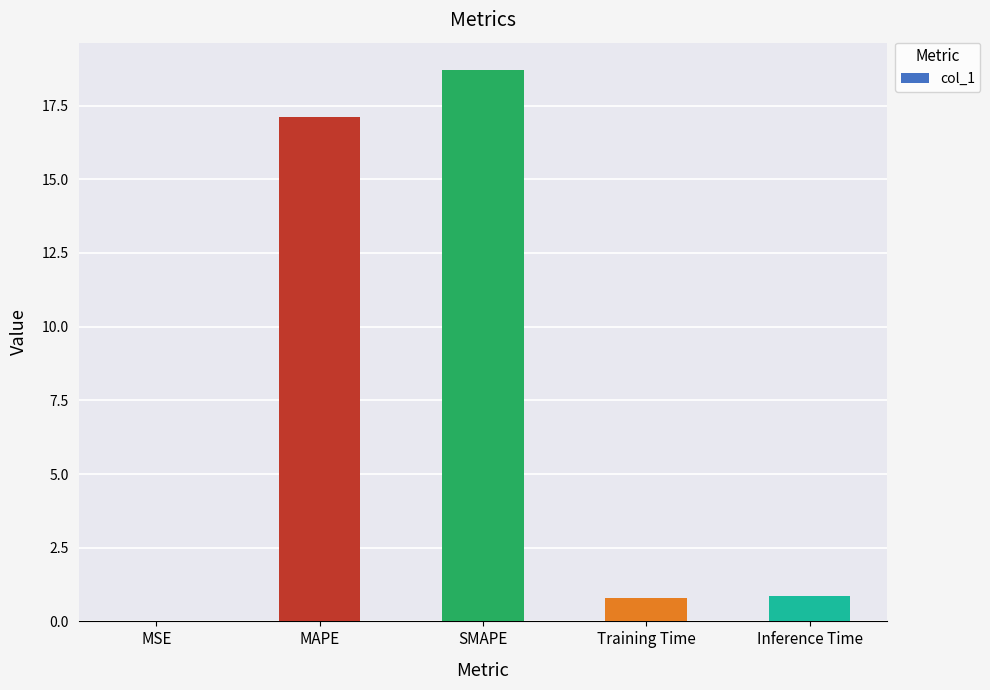

What is the sum of all values?

37.5